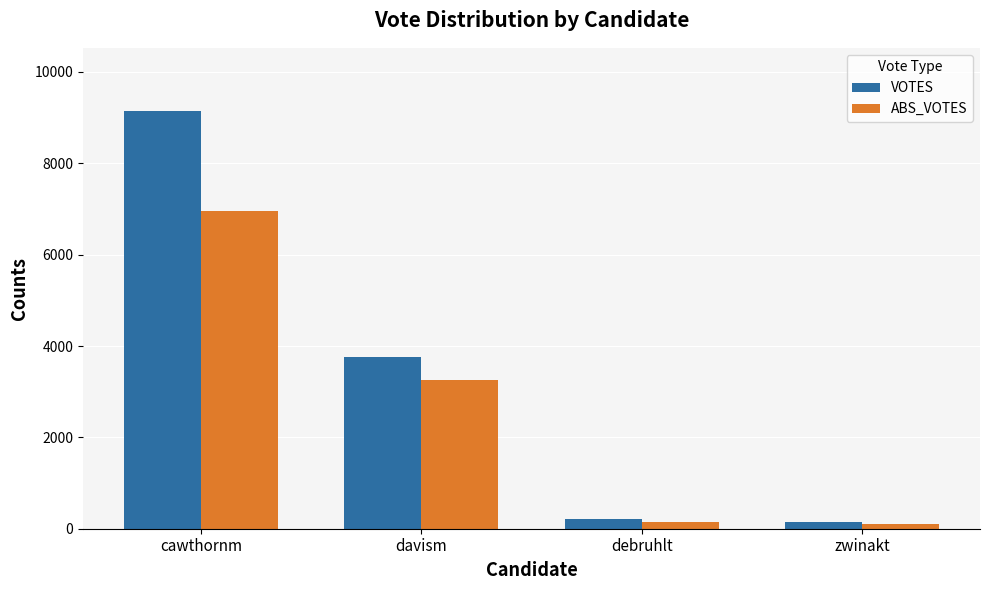

List the series in order of their peak value, lowest first.

ABS_VOTES, VOTES